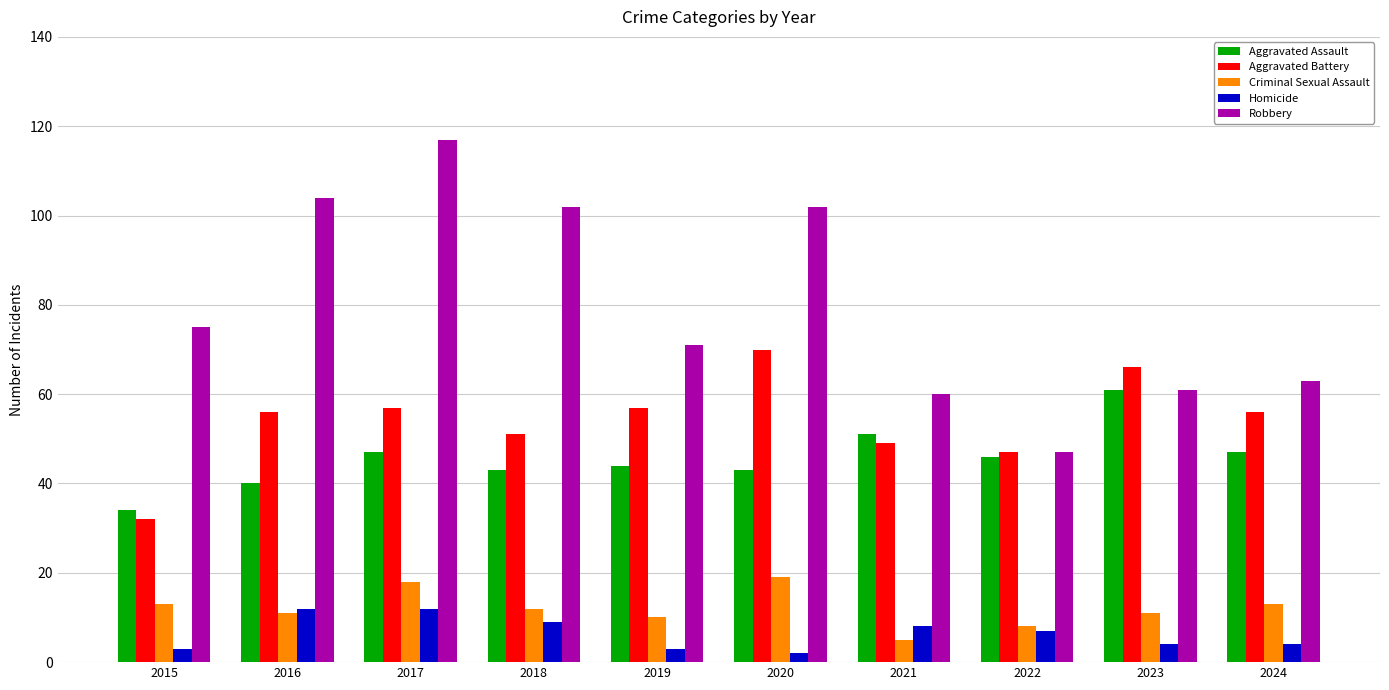

At which category is the sum across all series the highest?

2017